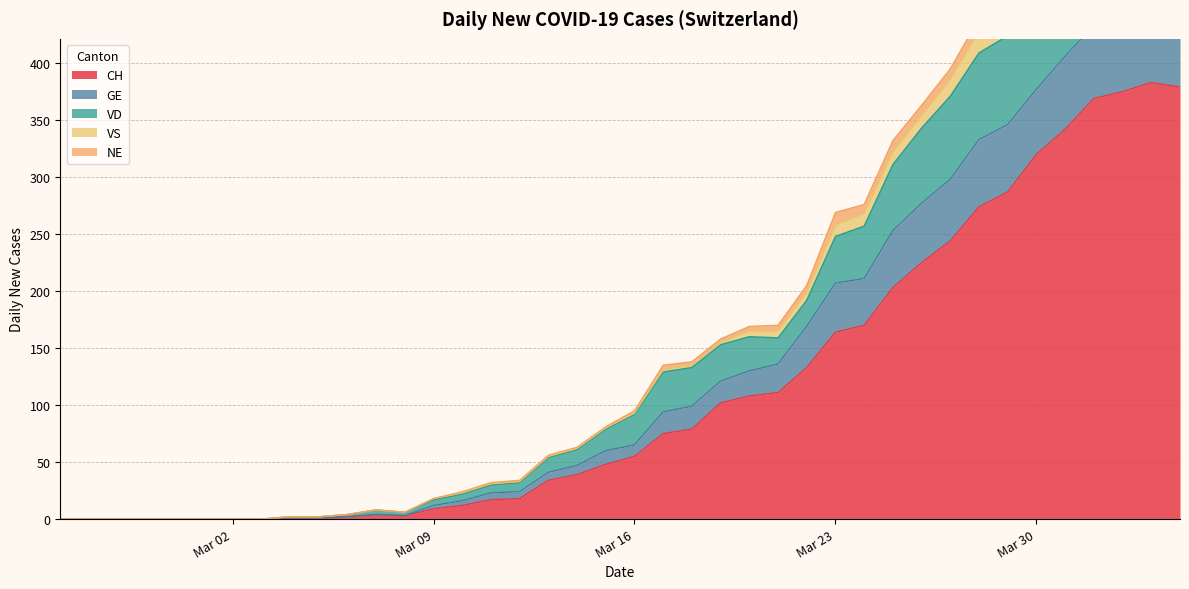

What is the label of the 30th point from the right?

2020-03-06